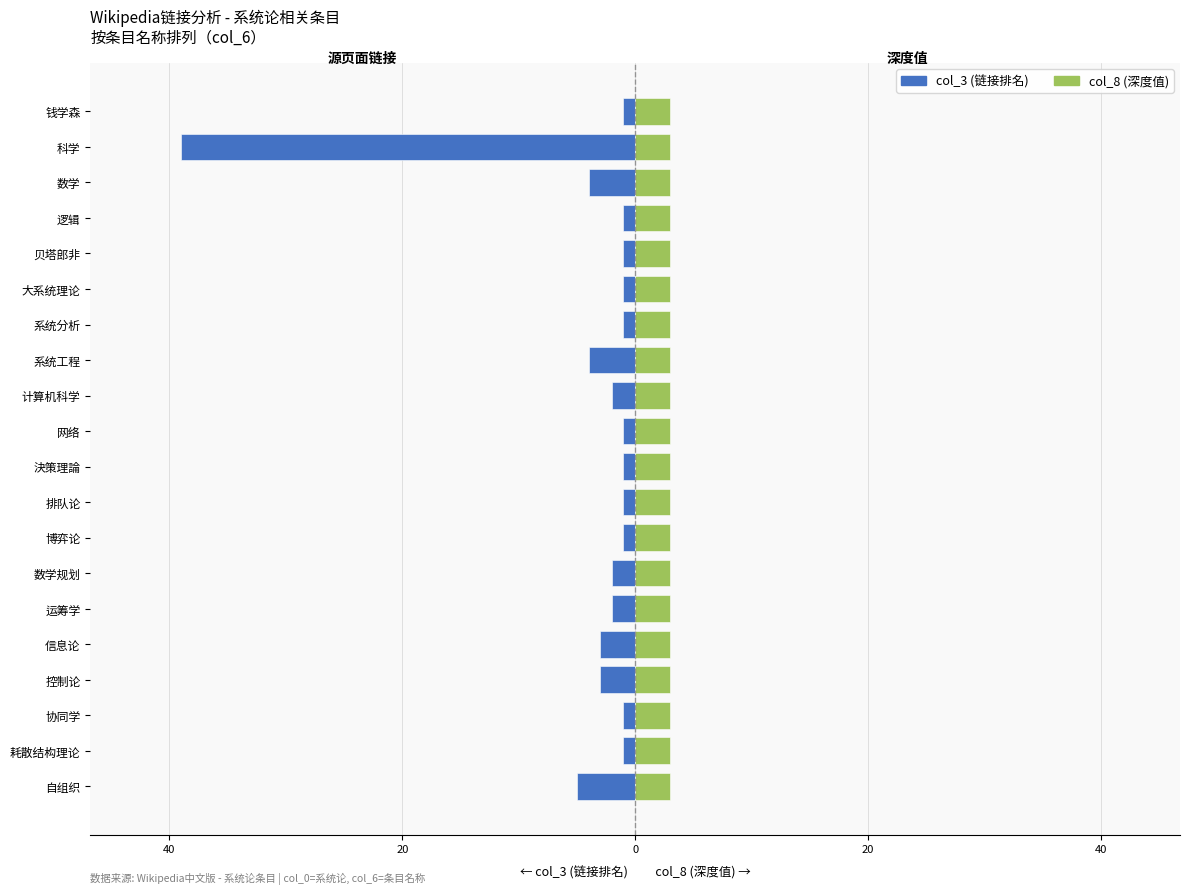

What is the smallest value displayed?

-39.0